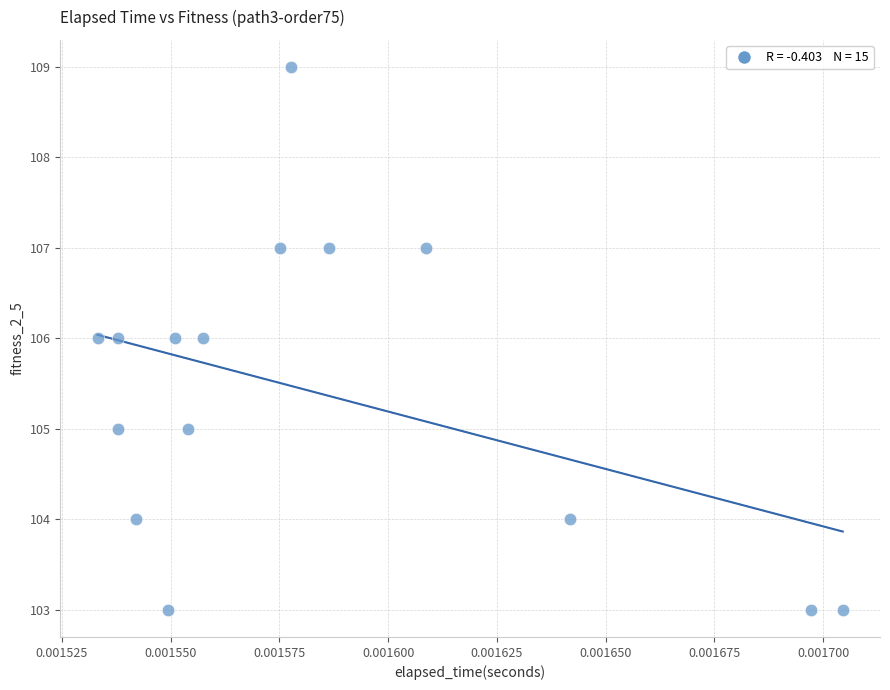

What is the range of Y values (max minus min)?

6